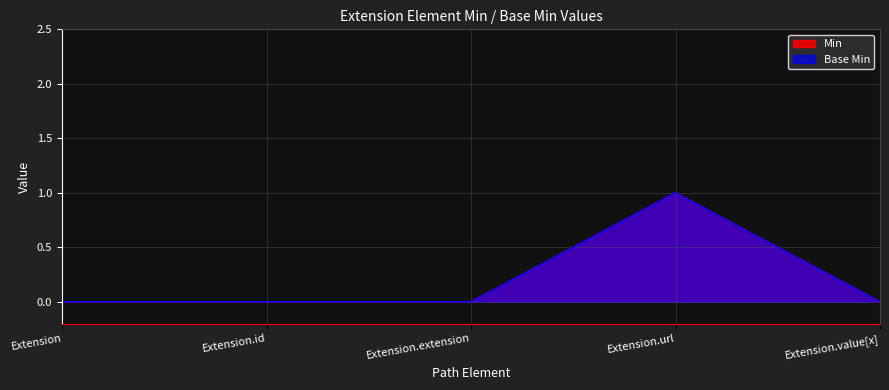

Which series has the largest total across all categories?

Min